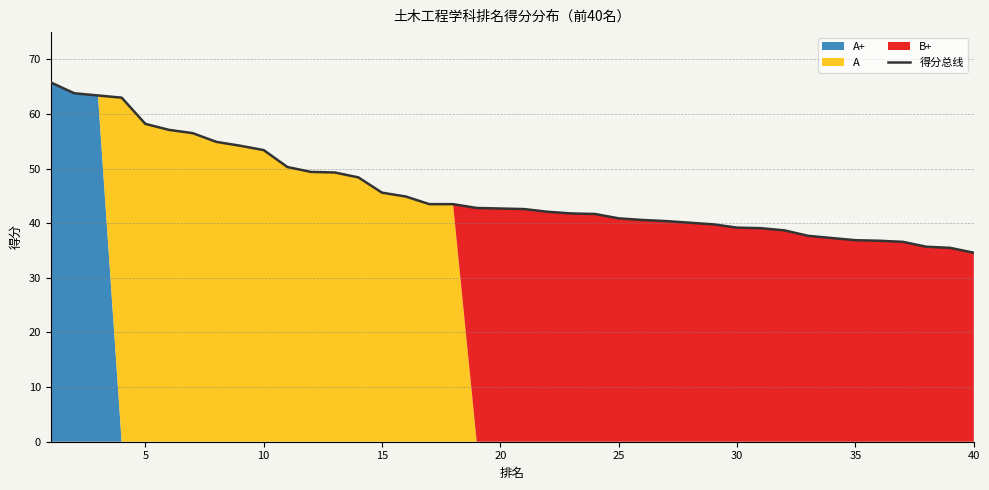

What is the highest value of the 得分总线 series?

65.8